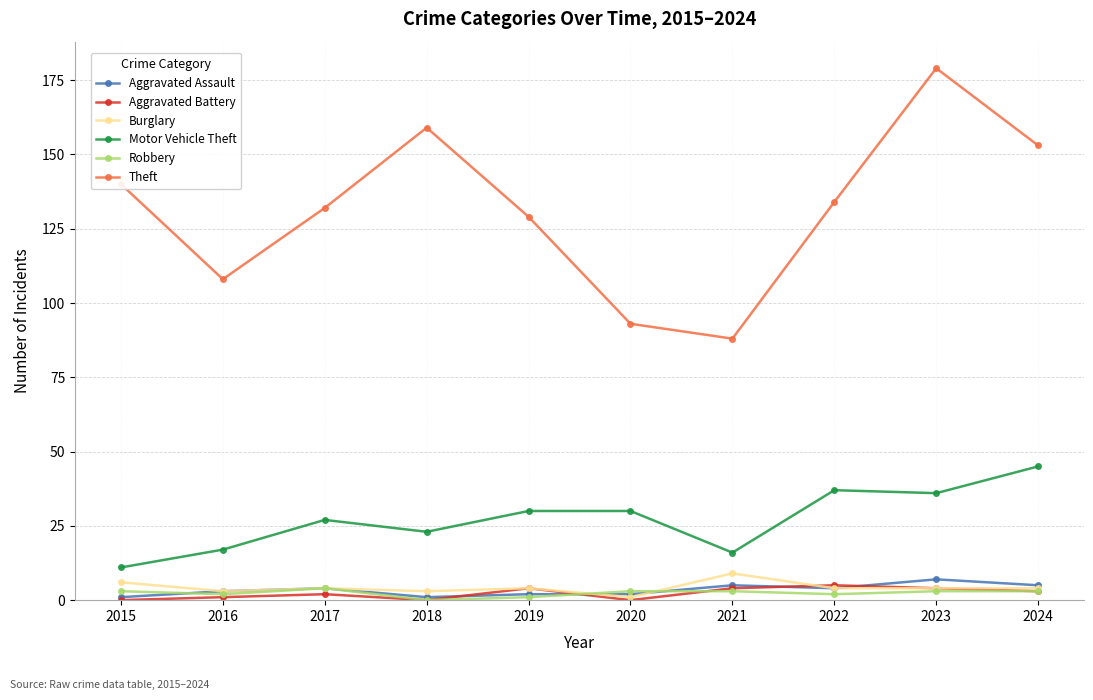

True or false: Motor Vehicle Theft and Aggravated Assault cross at least once.

False